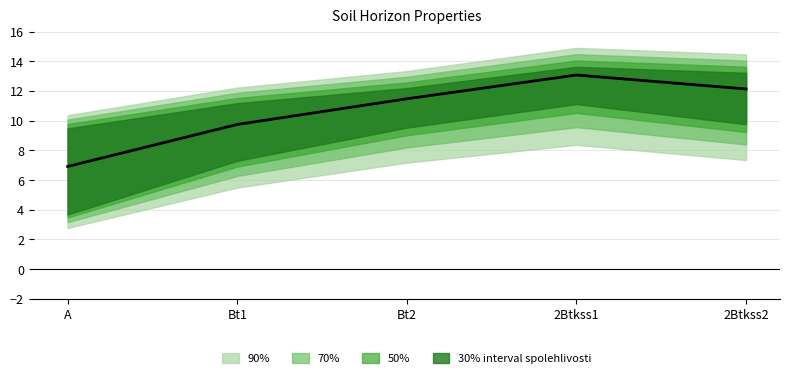

What position from the left is Bt1?

2